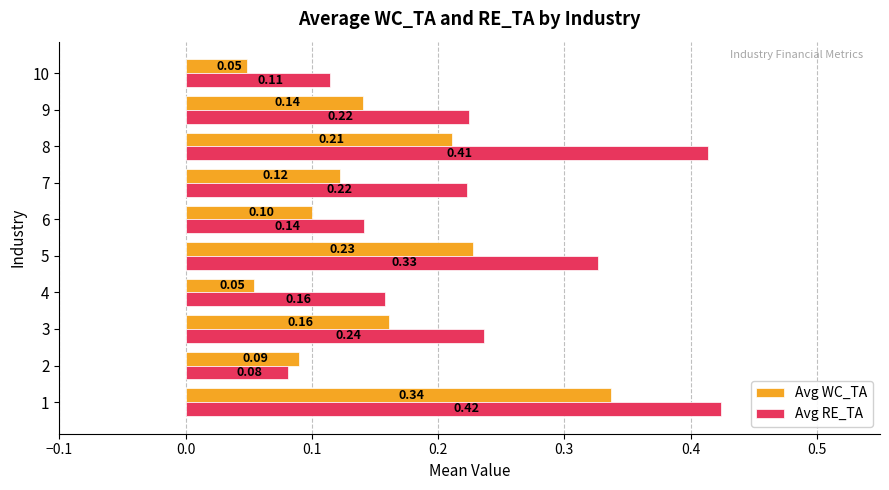

How many distinct data groups are displayed?

2